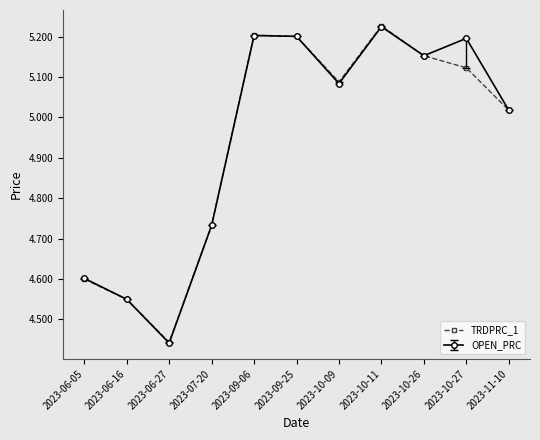

The value of OPEN_PRC at 2023-06-27 is 2.3. True or false?

False